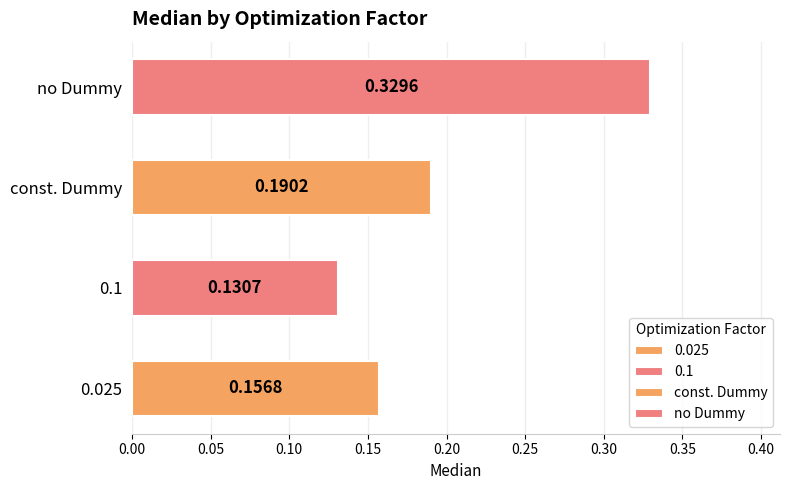

The value at no Dummy is 0.5. True or false?

False